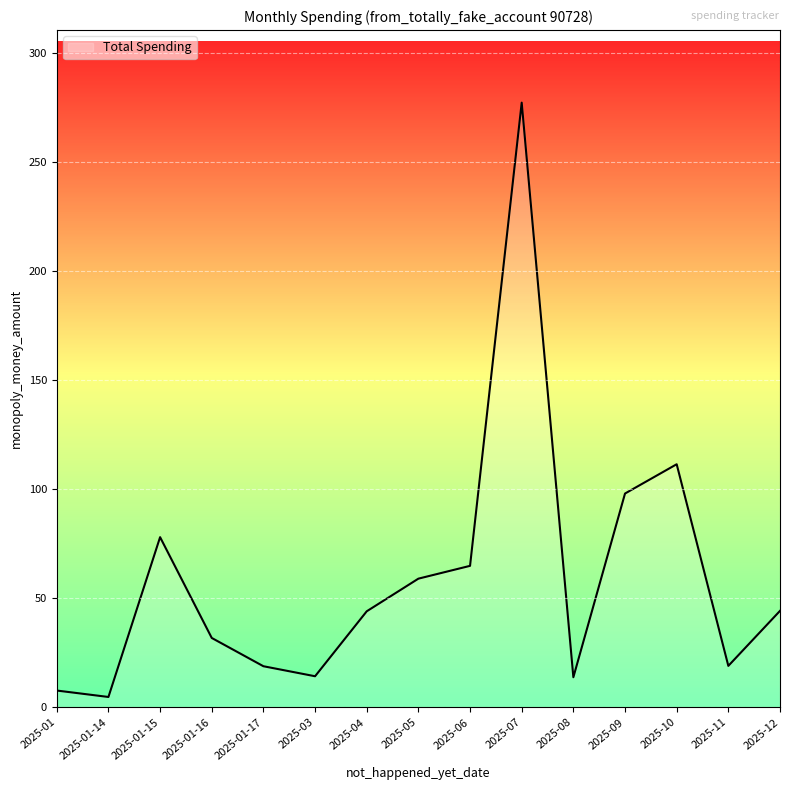

The chart shows a value of 133.7 at 2025-09. True or false?

False